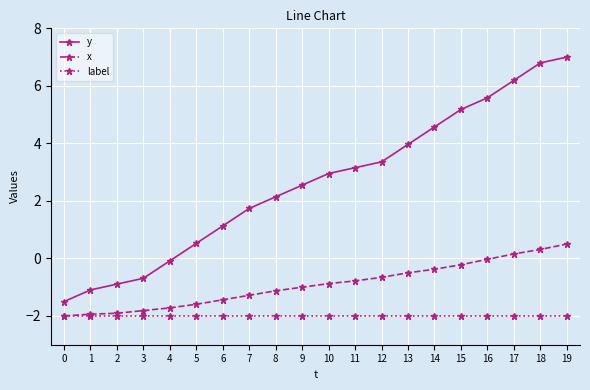

What is the value of the y point at the 18th from the left?

6.2